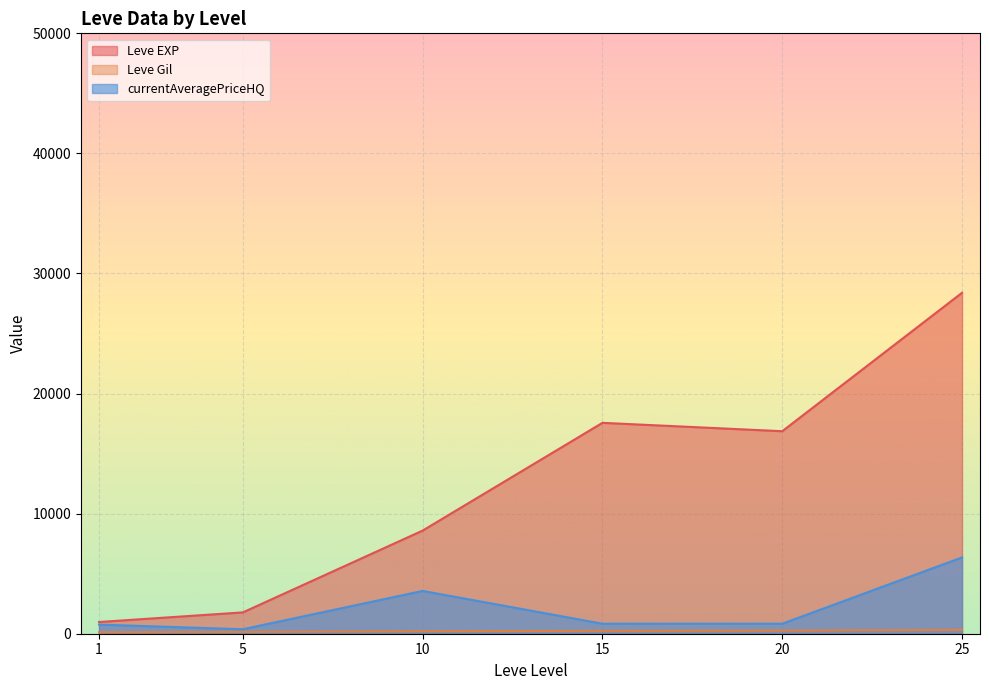

Rank the series by their average value, from highest to lowest.

Leve EXP, currentAveragePriceHQ, Leve Gil